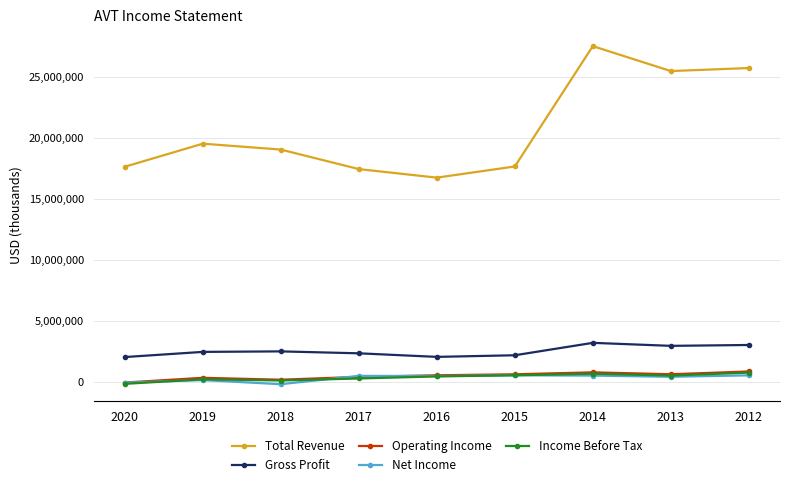

Between 2016 and 2014, which series saw the biggest shift?

Total Revenue